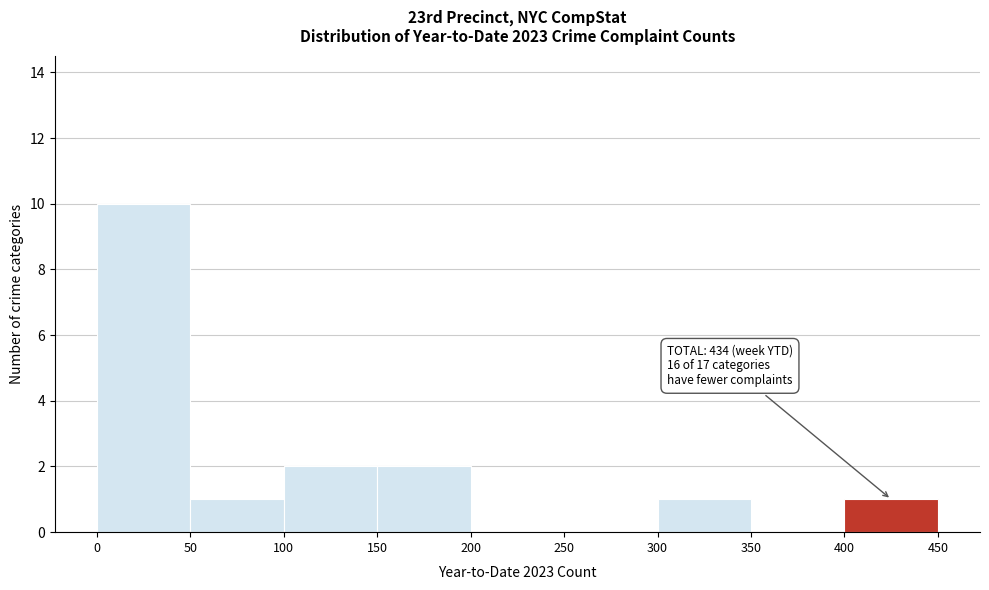

Which range on the x-axis has the tallest bar?

0 to 50